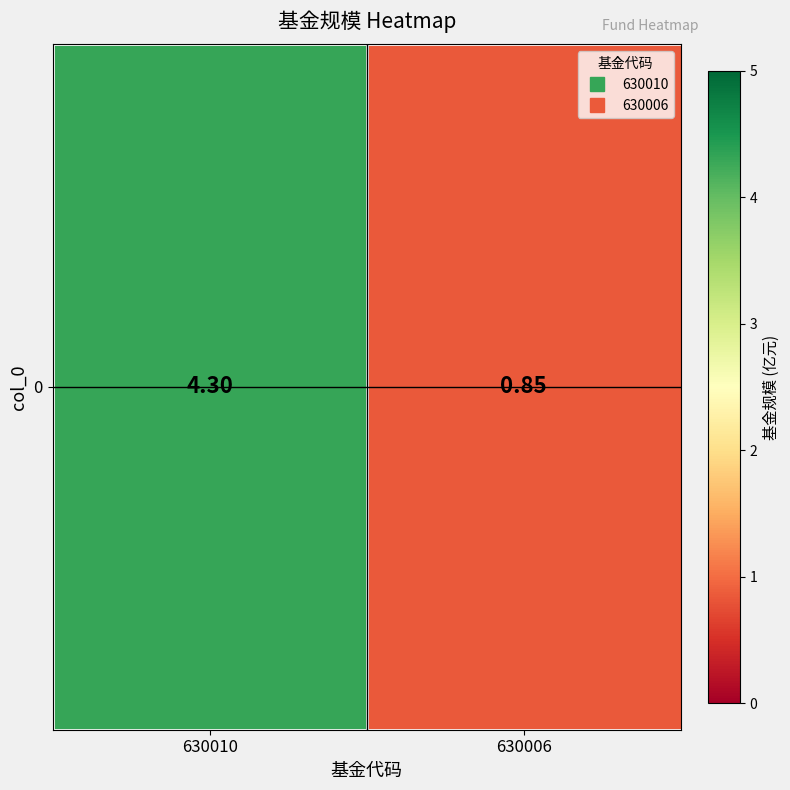

Reading left to right, what are all the values shown in this chart?

630010=4.3	630006=0.8